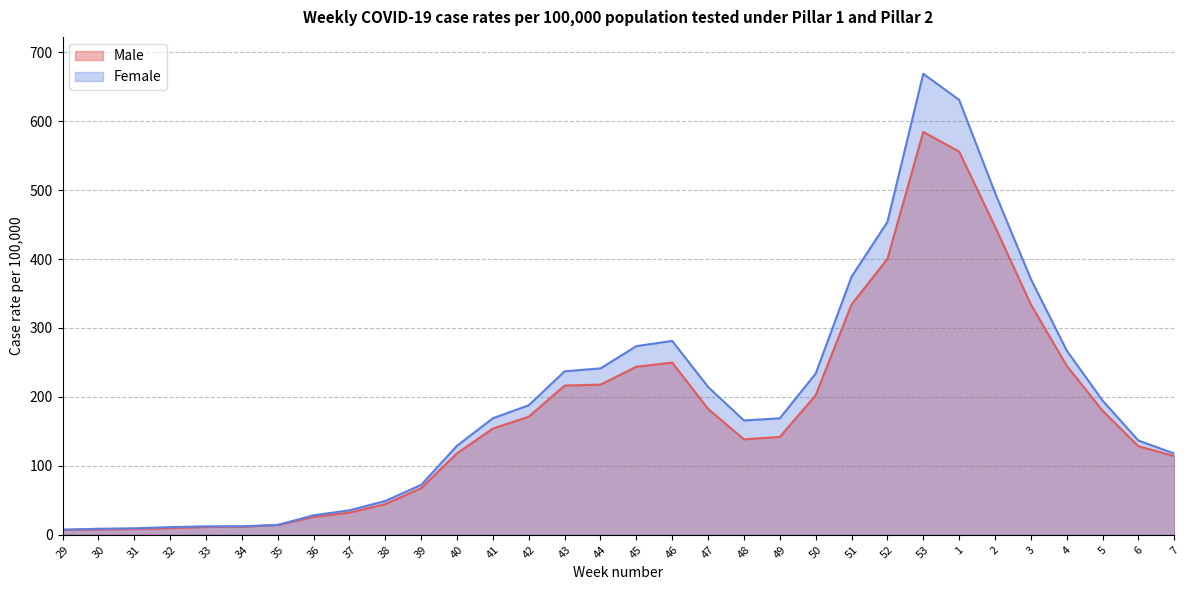

List the series in order of their overall mean, highest first.

Female, Male